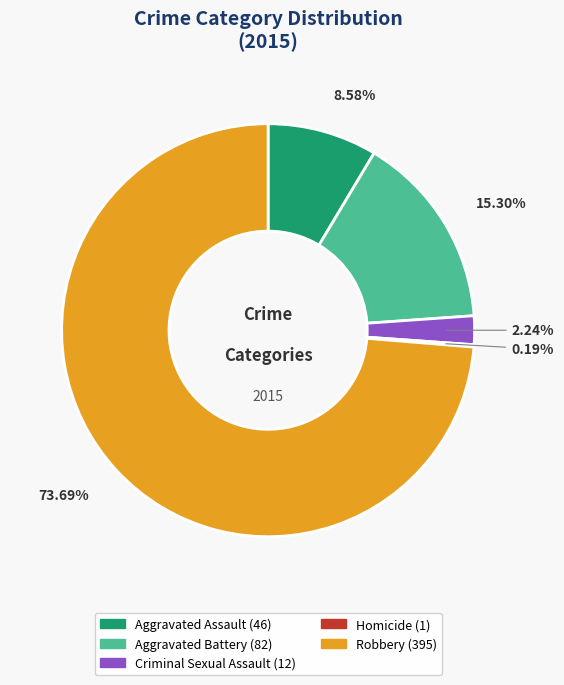

What percentage is the Robbery slice, to the nearest percent?

74%